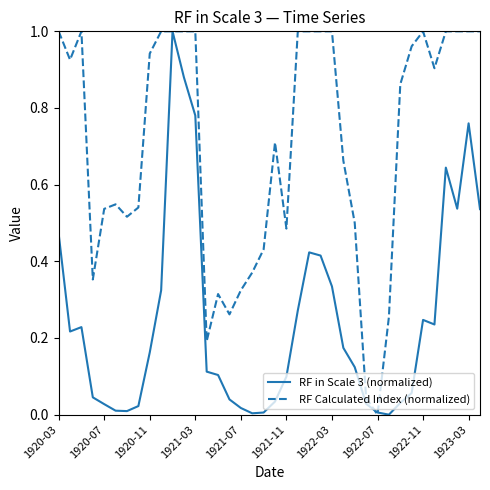

Which series has the largest total across all categories?

RF Calculated Index (normalized)